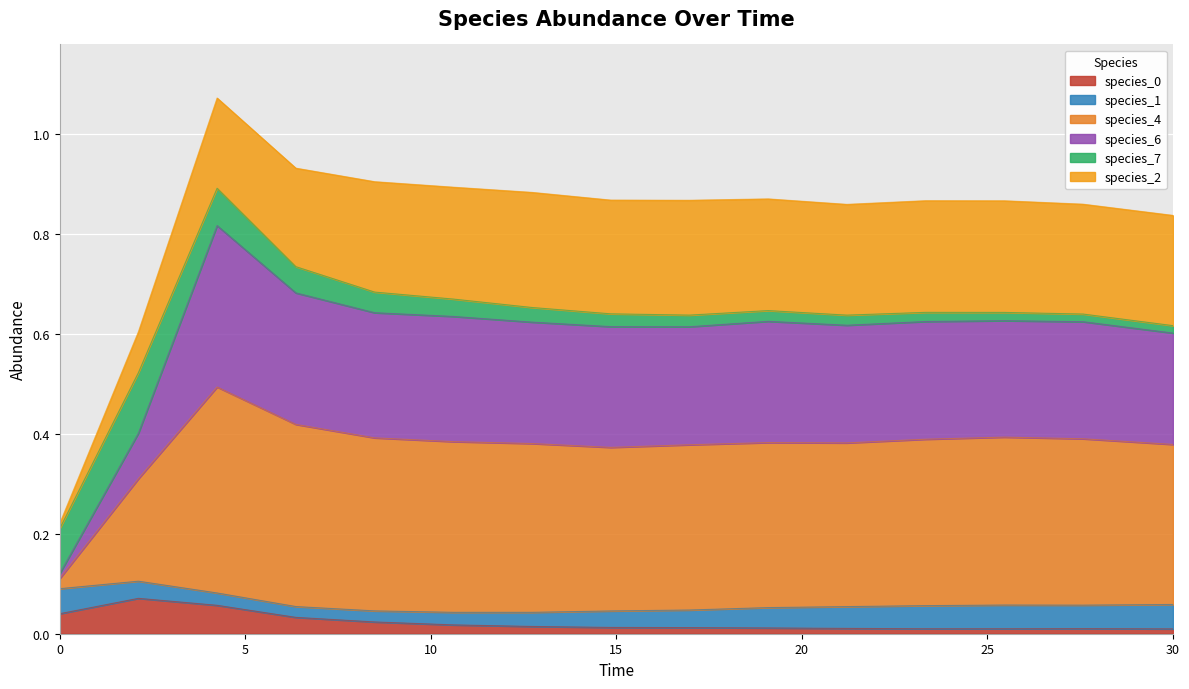

True or false: species_6 has a value of 0.6 at 12.727272727272728.

True